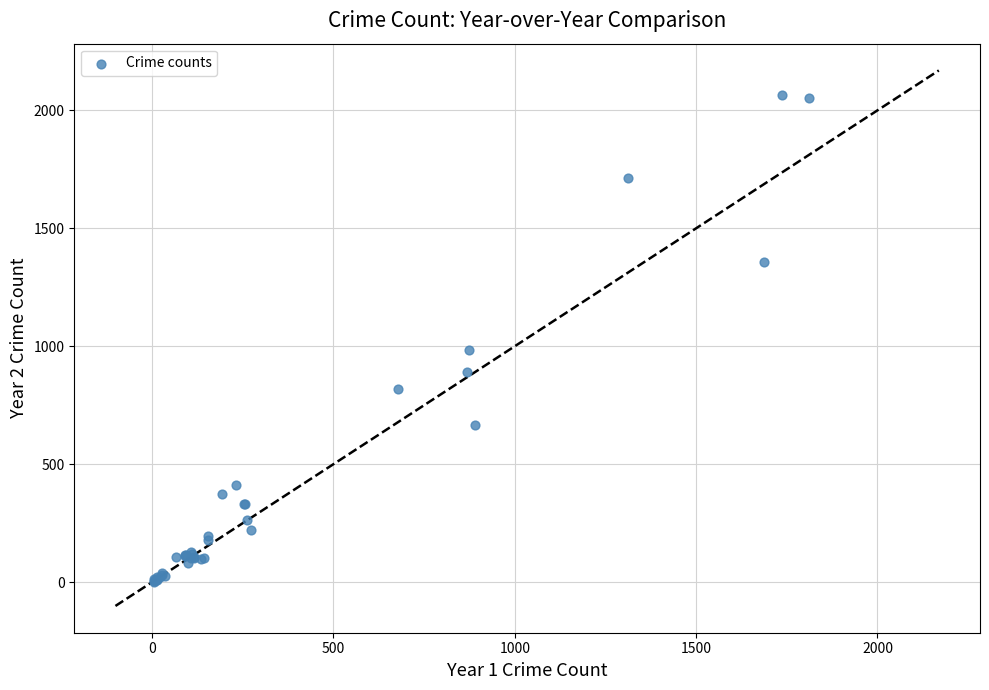

What Y value in the scatter plot is closest to 1034?

984